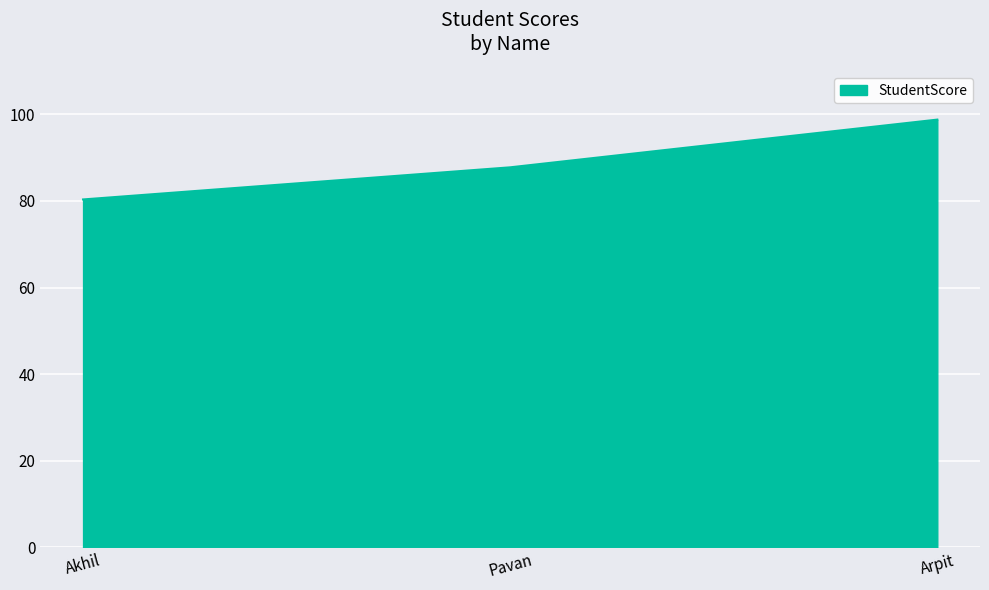

Is it true that the value at Arpit is 62.4?

False